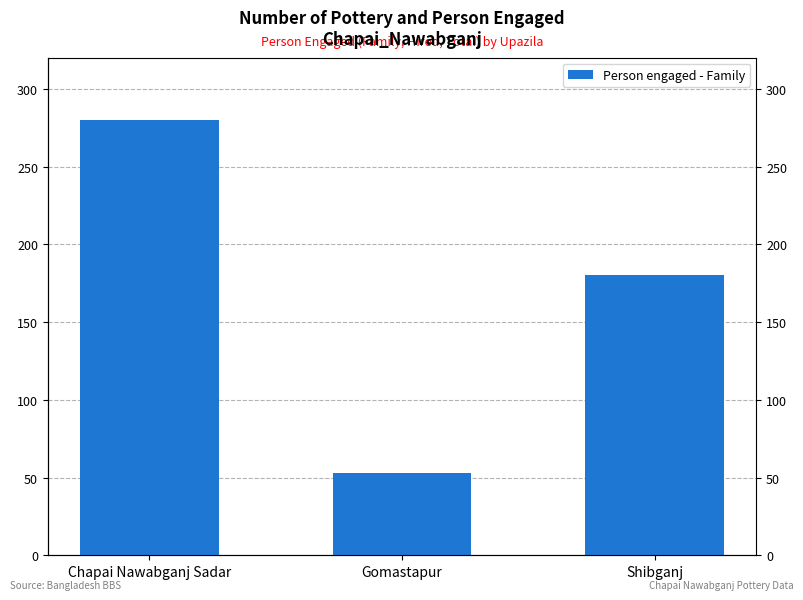

True or false: the data shows 53 at Gomastapur.

True